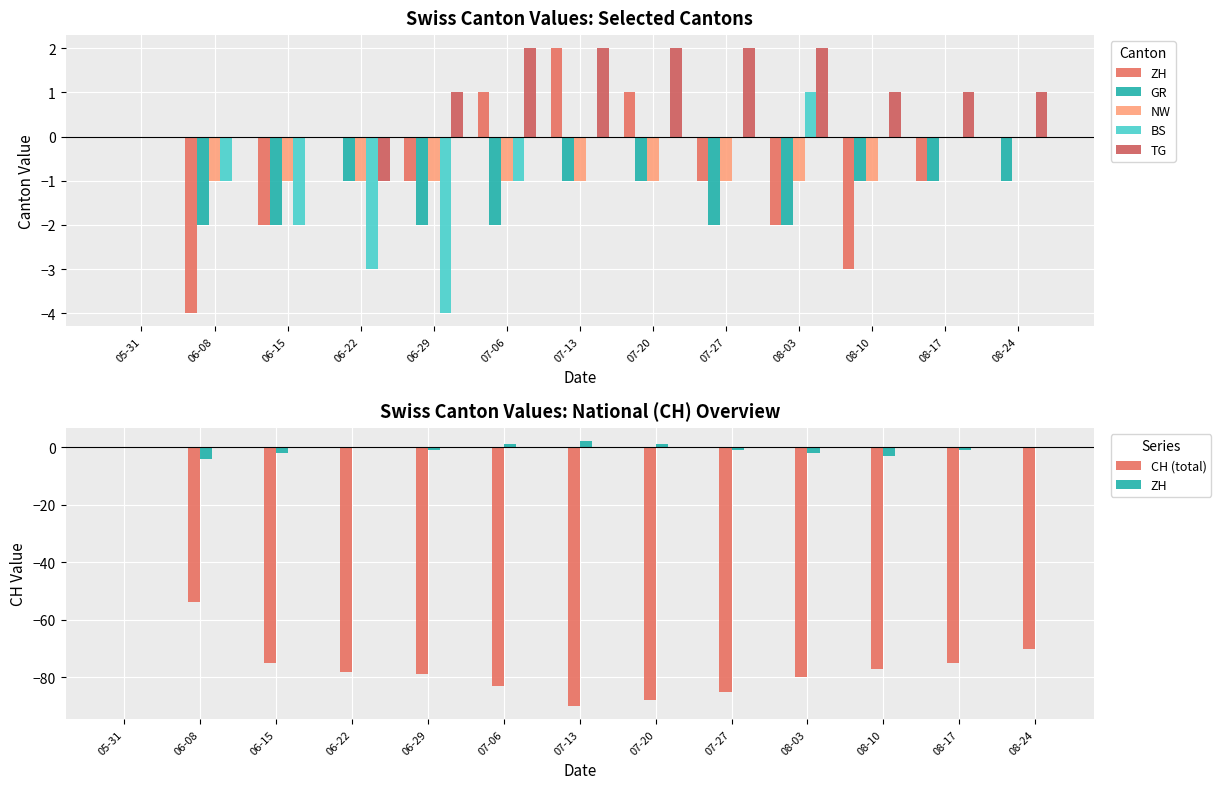

The CH (total) series shows -77 at 08-10. True or false?

True